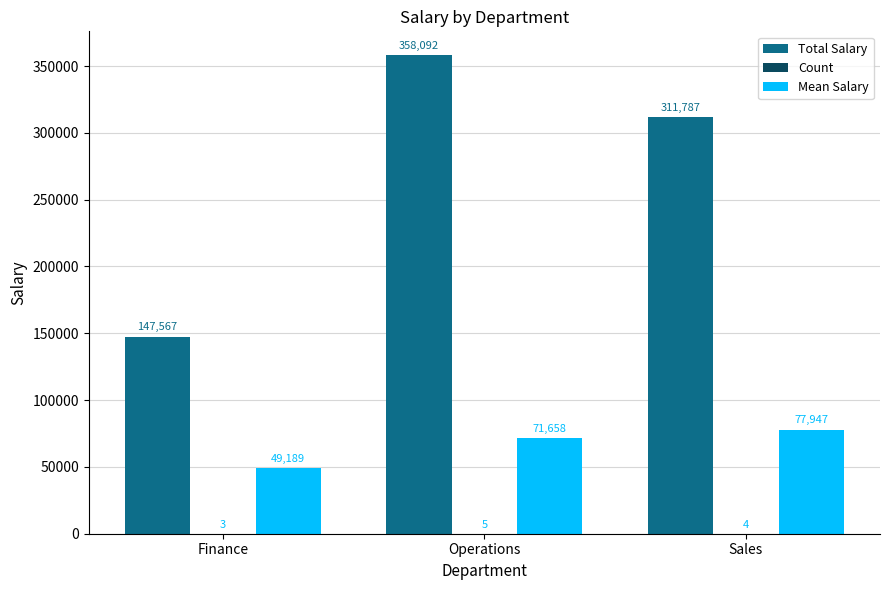

Where does the Total Salary series first go above 311787?

Operations